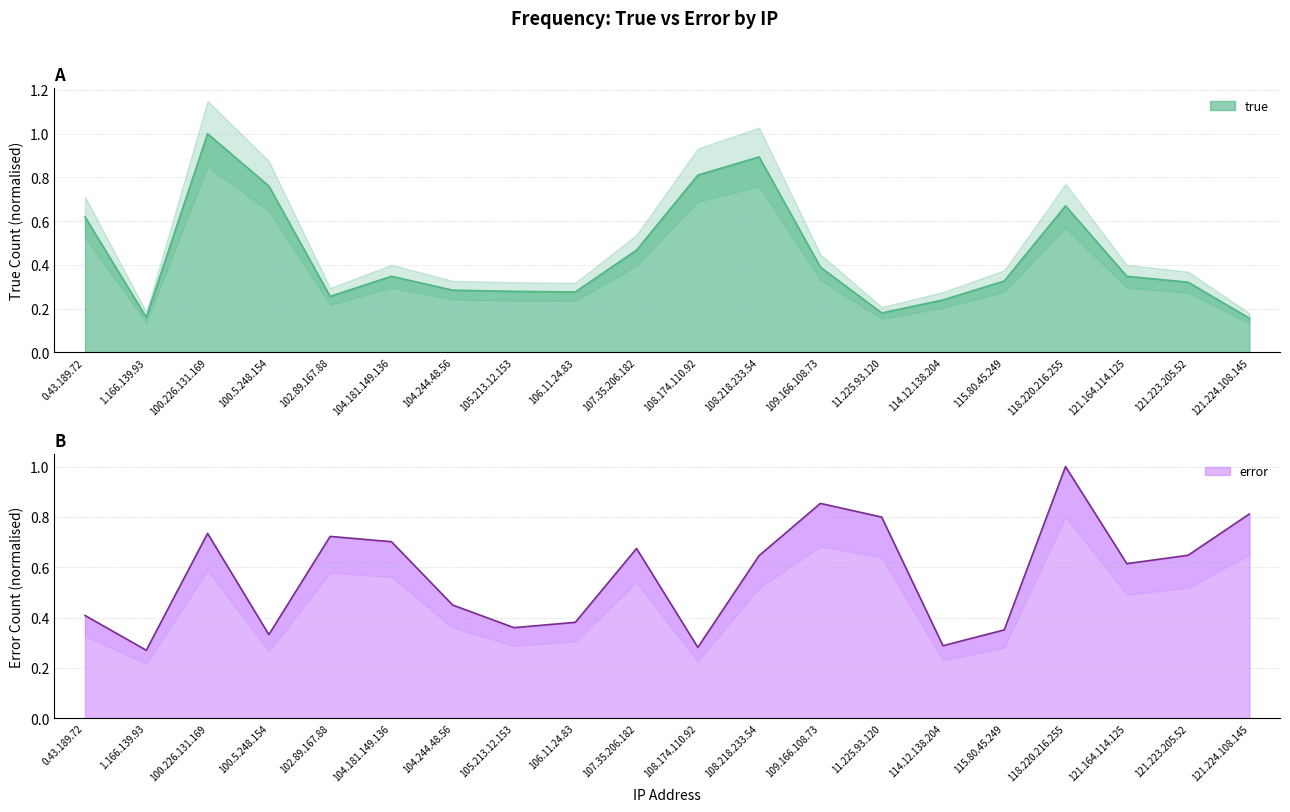

Reading left to right, transcribe all the data shown in this chart.

true: 0.6	0.2	1.0	0.8	0.3	0.3	0.3	0.3	0.3	0.5	0.8	0.9	0.4	0.2	0.2	0.3	0.7	0.3	0.3	0.2
error: 0.4	0.3	0.7	0.3	0.7	0.7	0.4	0.4	0.4	0.7	0.3	0.6	0.9	0.8	0.3	0.4	1.0	0.6	0.6	0.8